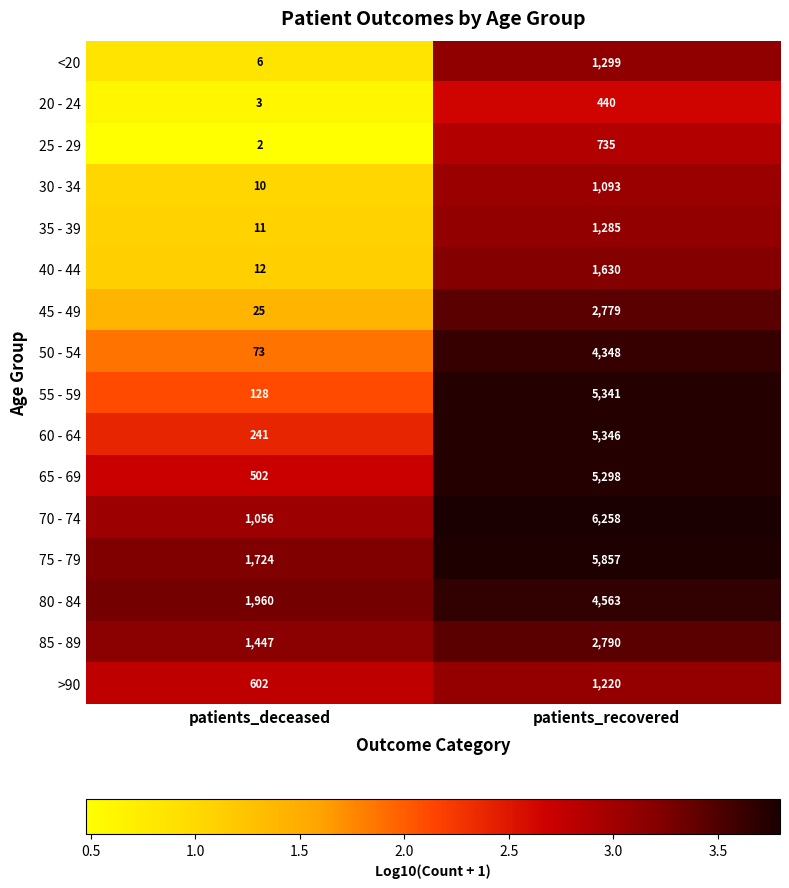

What is the sum of all >90 values?

1822